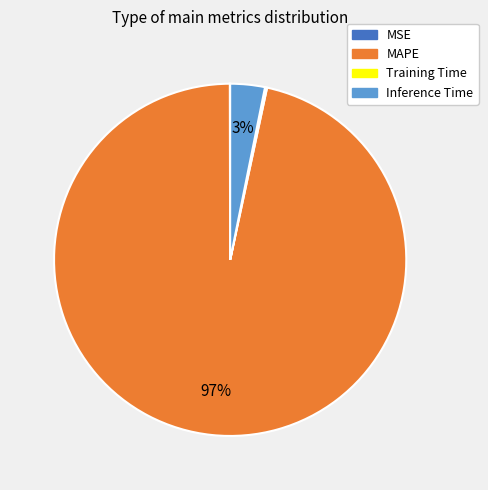

The MAPE slice represents 97% of the pie. True or false?

True